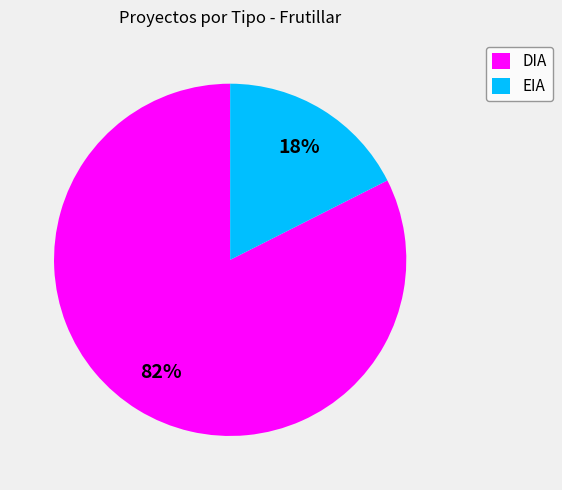

To the nearest percent, what portion does EIA represent?

18%